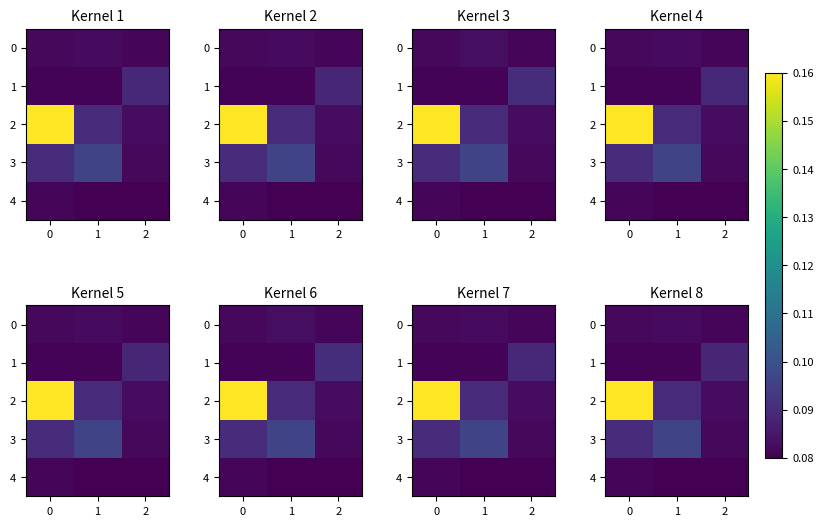

Reading left to right, list all the values displayed in this chart.

row_0: 0.1	0.1	0.1
row_1: 0.1	0.1	0.1
row_2: 0.2	0.1	0.1
row_3: 0.1	0.1	0.1
row_4: 0.1	0.1	0.1